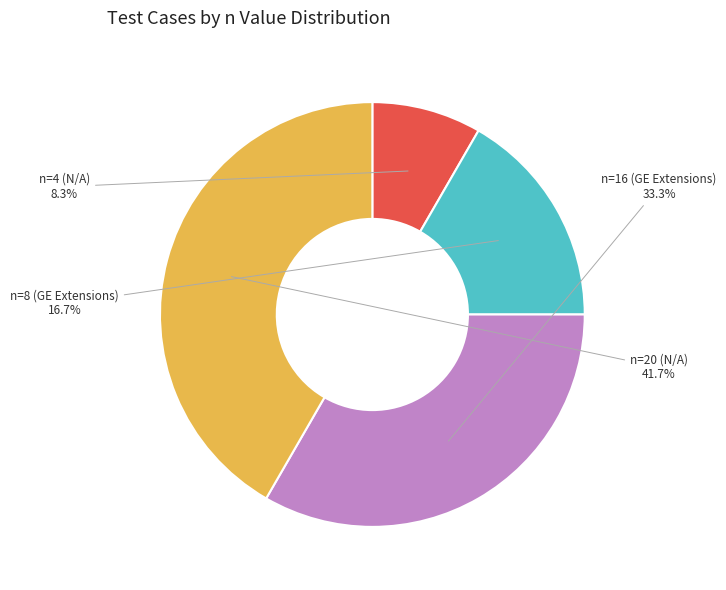

How many slices are in this pie chart?

4